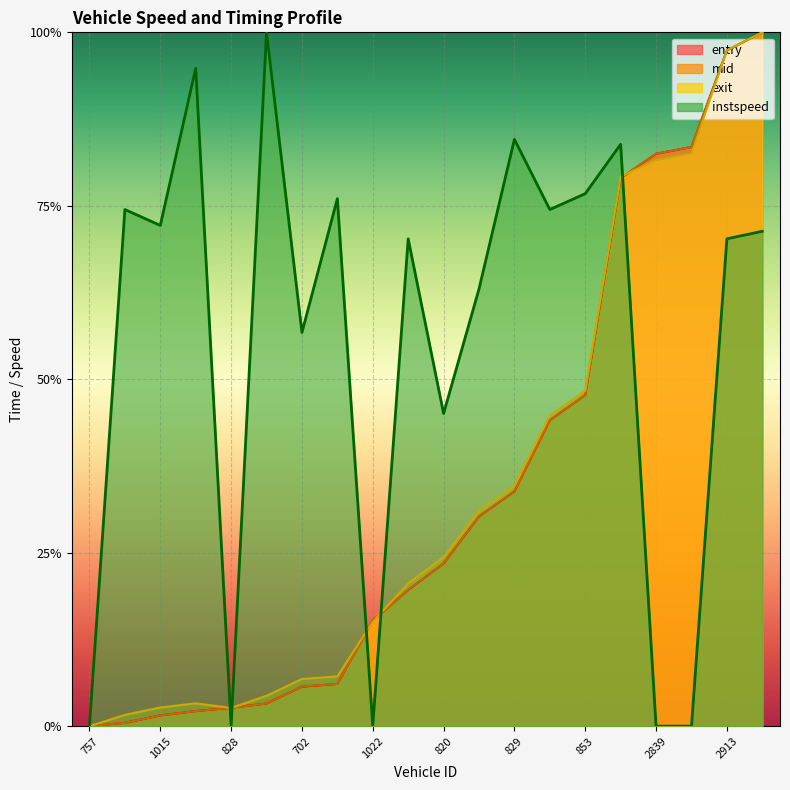

Which series ends up on top after the final intersection of exit and mid?

exit